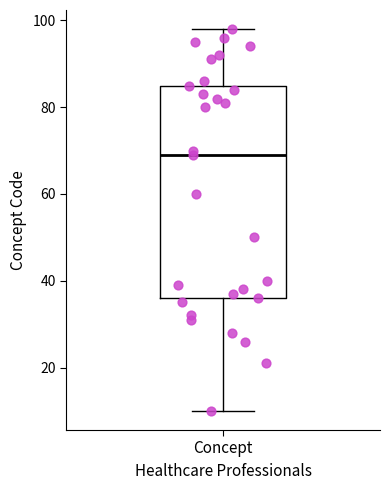

Where does the median line of the box for Concept sit on the y-axis? The values are not printed on the chart, so give them approximately, as read against the axis.

70